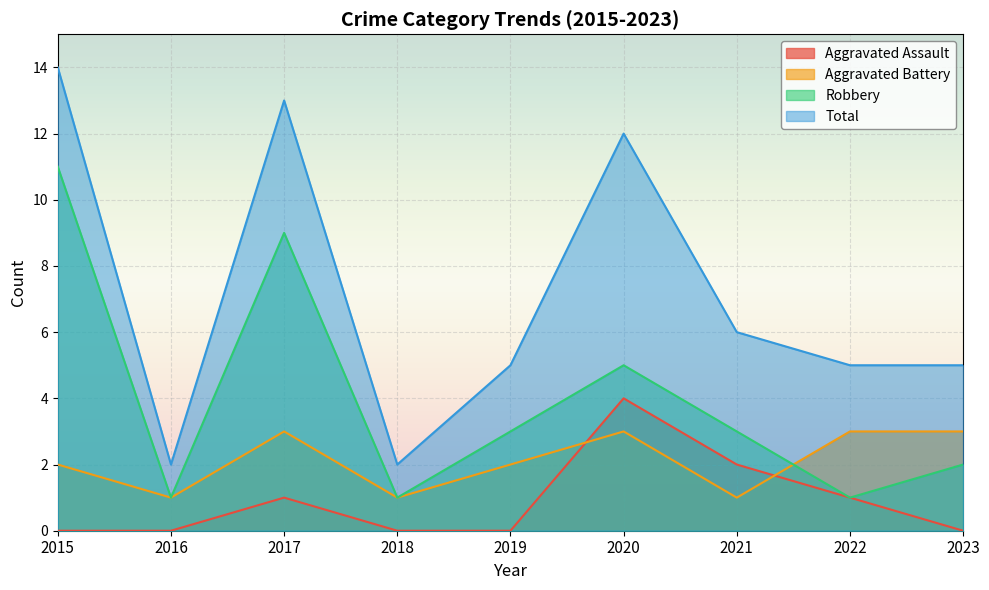

Which has a higher value, 2021 or 2015?

2021